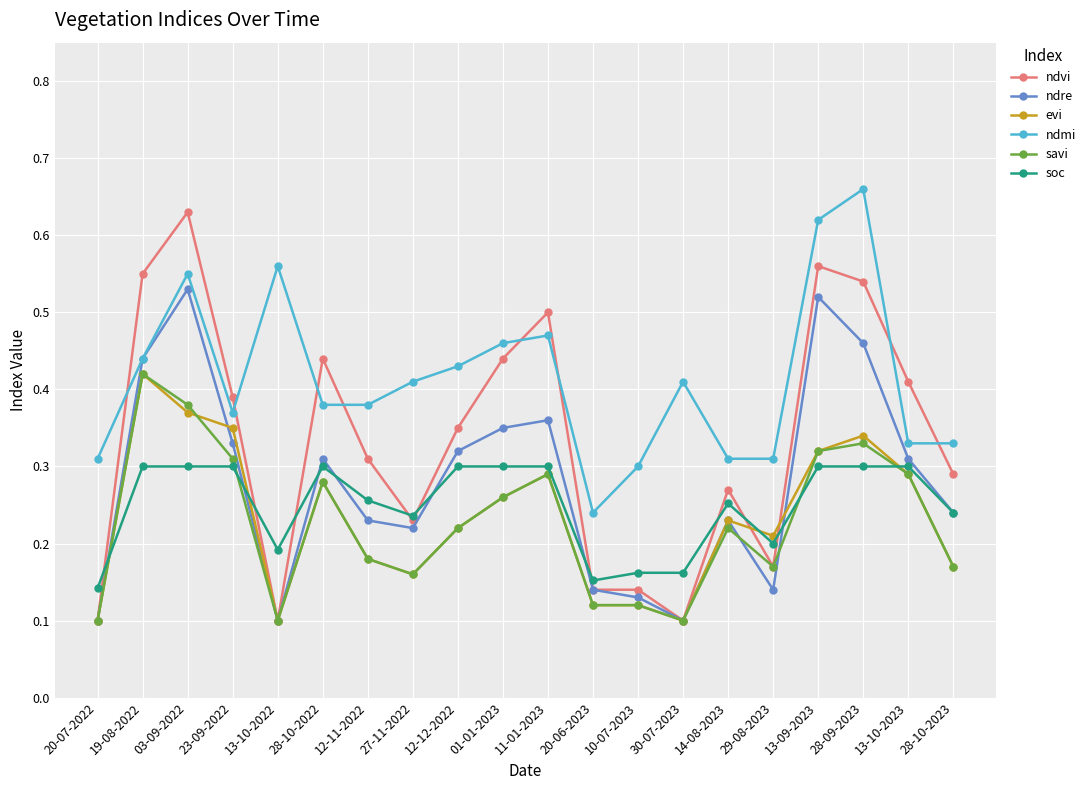

What is the label of the 4th point from the left?

23-09-2022